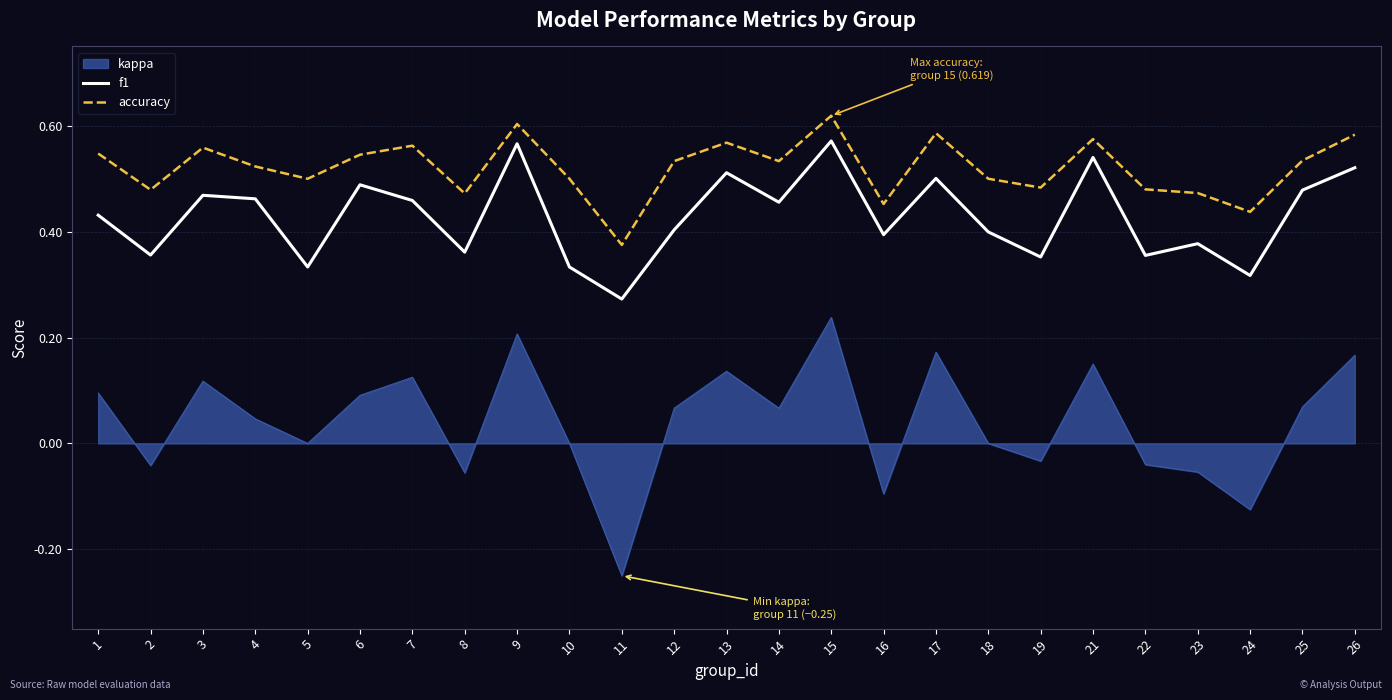

At 4, list the series in order from smallest to largest.

kappa, f1, accuracy